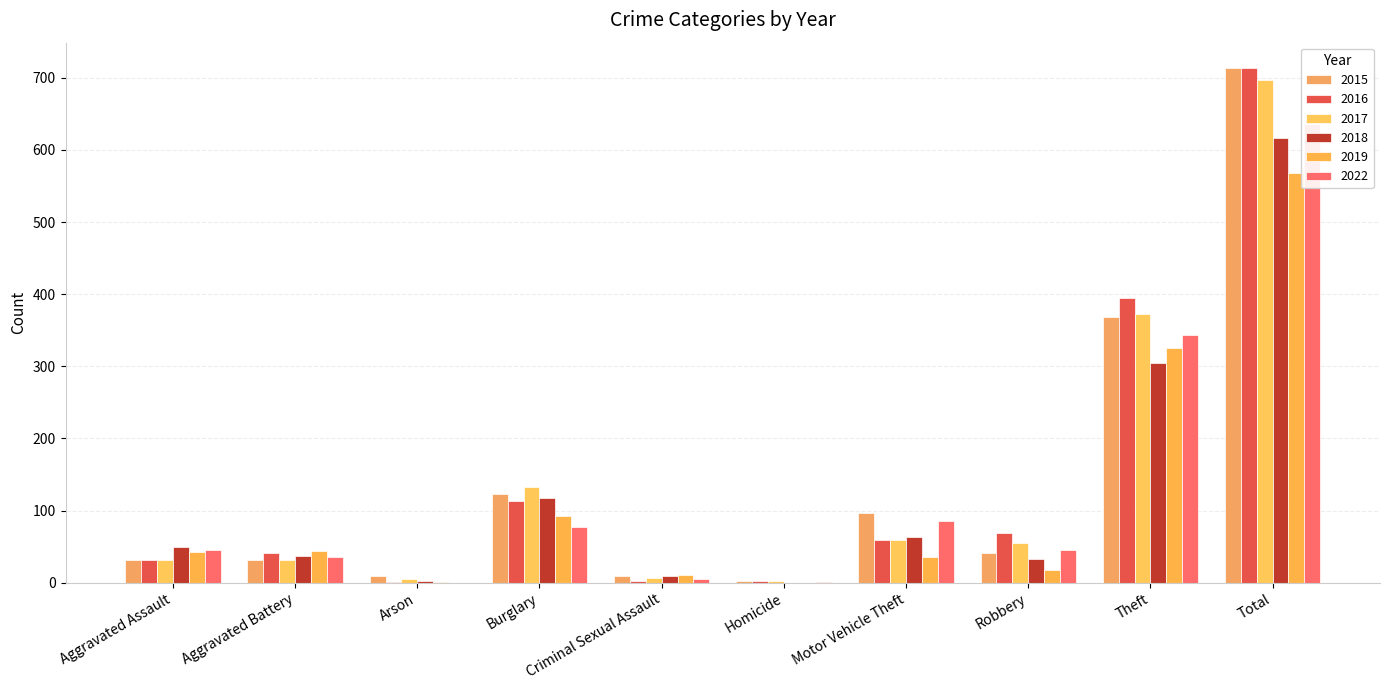

Between Aggravated Assault and Total, which is larger?

Total